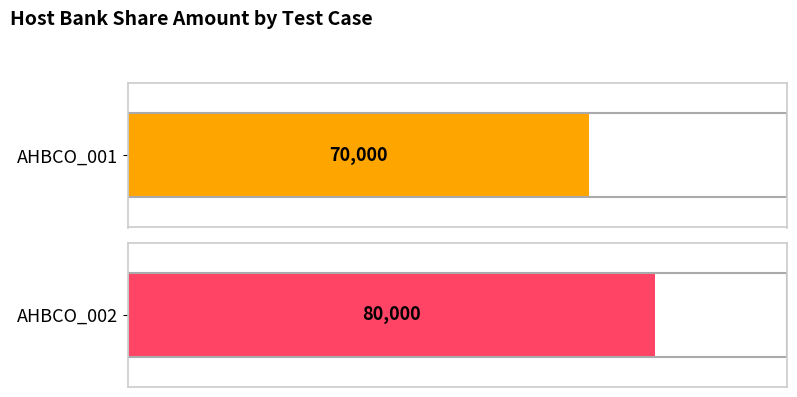

How many values are between 70000 and 80000?

2